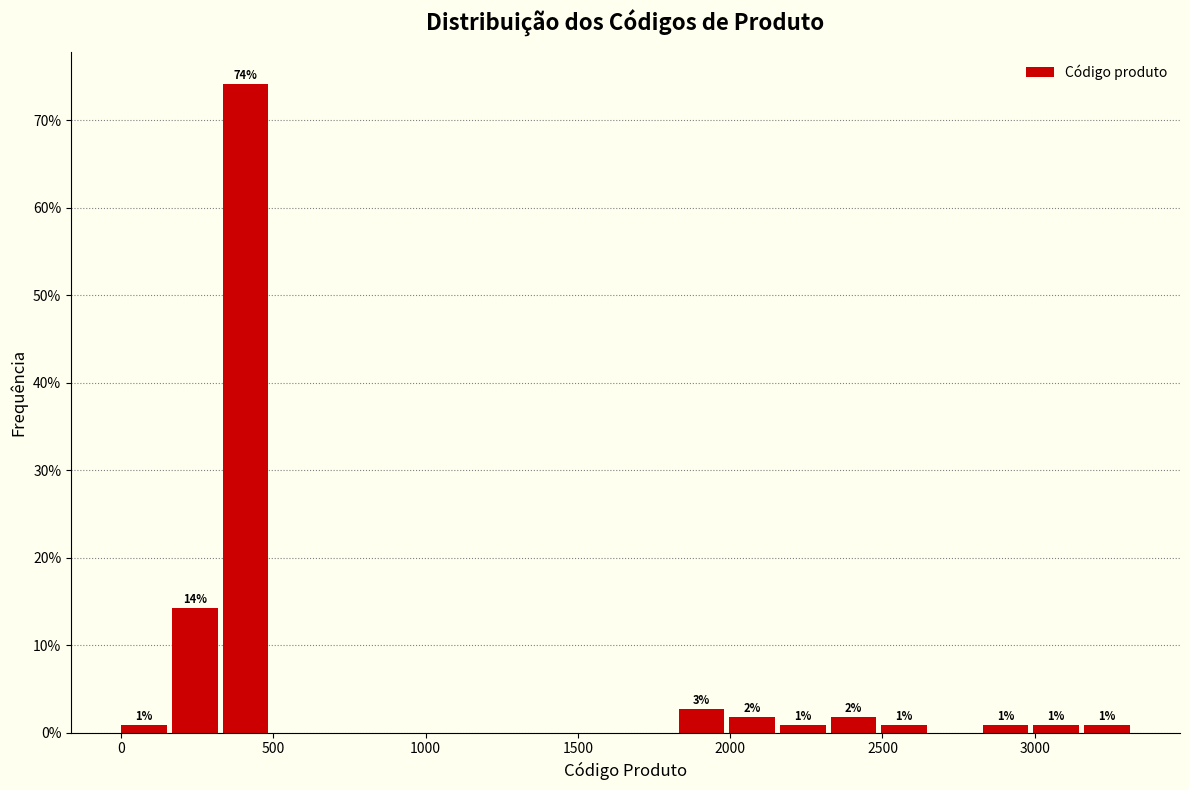

Around what value on the x-axis is the tallest bar? Give the approximate position of its centre, as read against the axis.

400